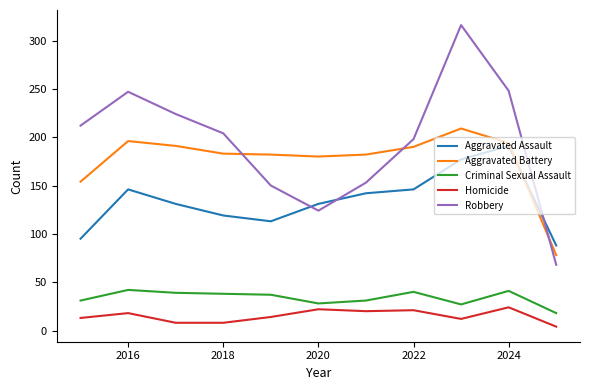

How many values in the Robbery series are below 204?

5